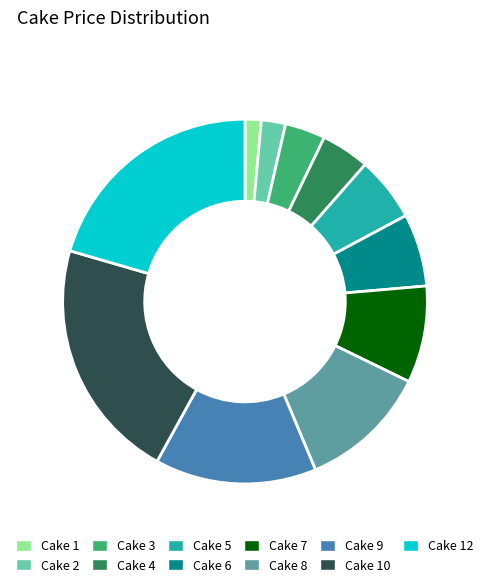

Rank the categories by value from lowest to highest.

Cake 1, Cake 2, Cake 3, Cake 4, Cake 5, Cake 6, Cake 7, Cake 8, Cake 9, Cake 12, Cake 10